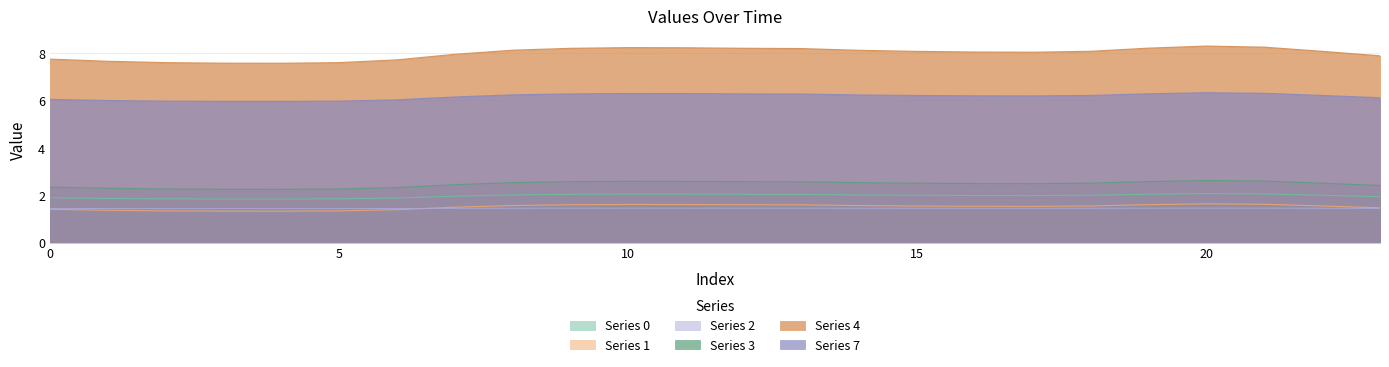

List the labels in order of 1 value, largest first.

20, 21, 10, 11, 19, 12, 9, 13, 8, 14, 18, 22, 15, 16, 17, 7, 23, 0, 6, 1, 2, 5, 3, 4